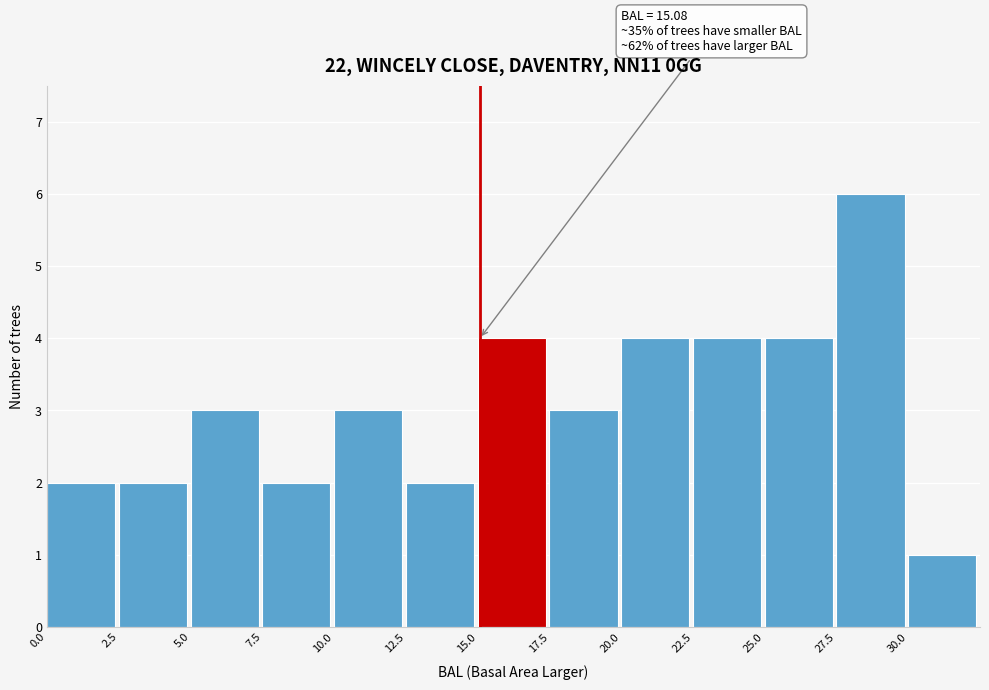

Which range on the x-axis has the tallest bar?

27.5 to 30.0